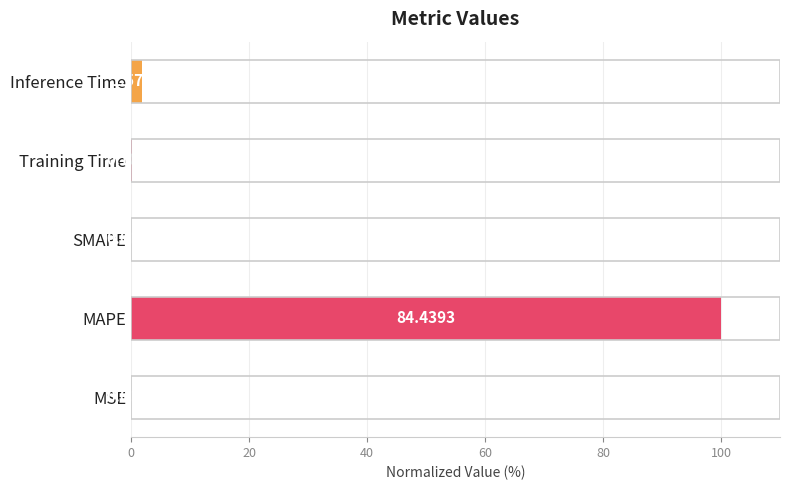

Which has a higher value, Inference Time or SMAPE?

Inference Time